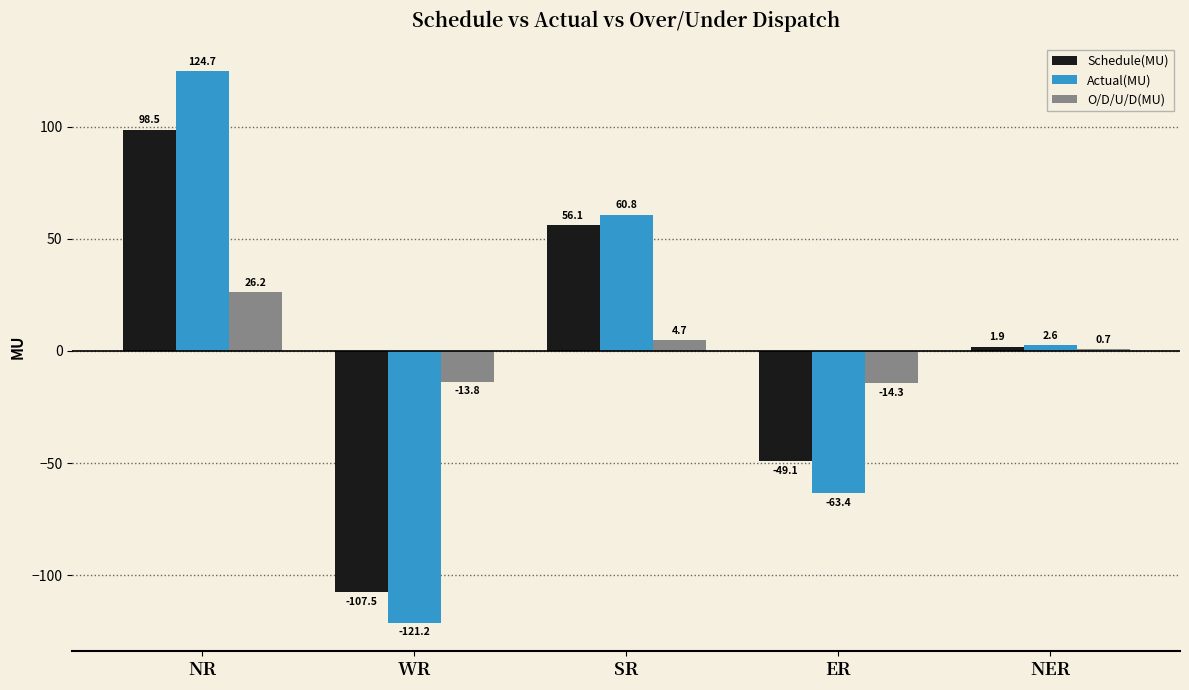

Is the value of Schedule(MU) at SR greater than the value of O/D/U/D(MU) at WR?

Yes